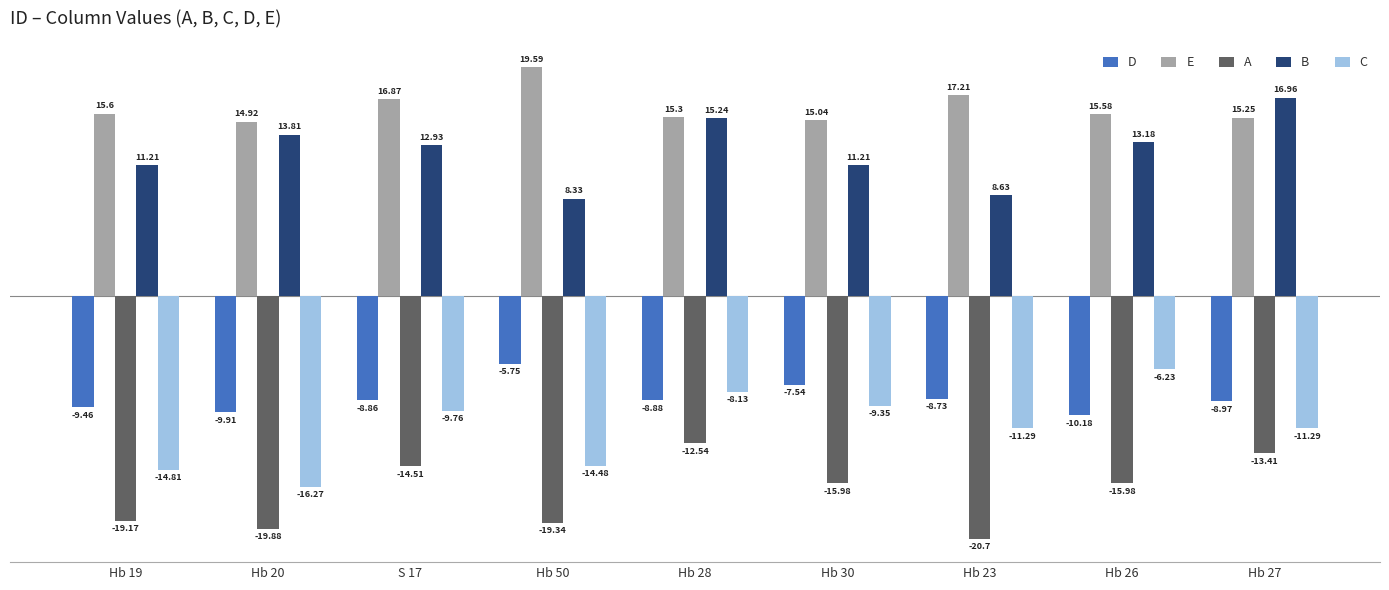

How many data points in A are less than -15?

6